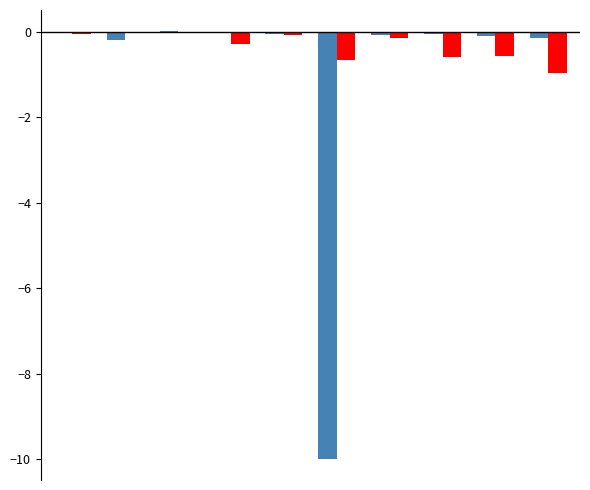

How many distinct data groups are displayed?

2